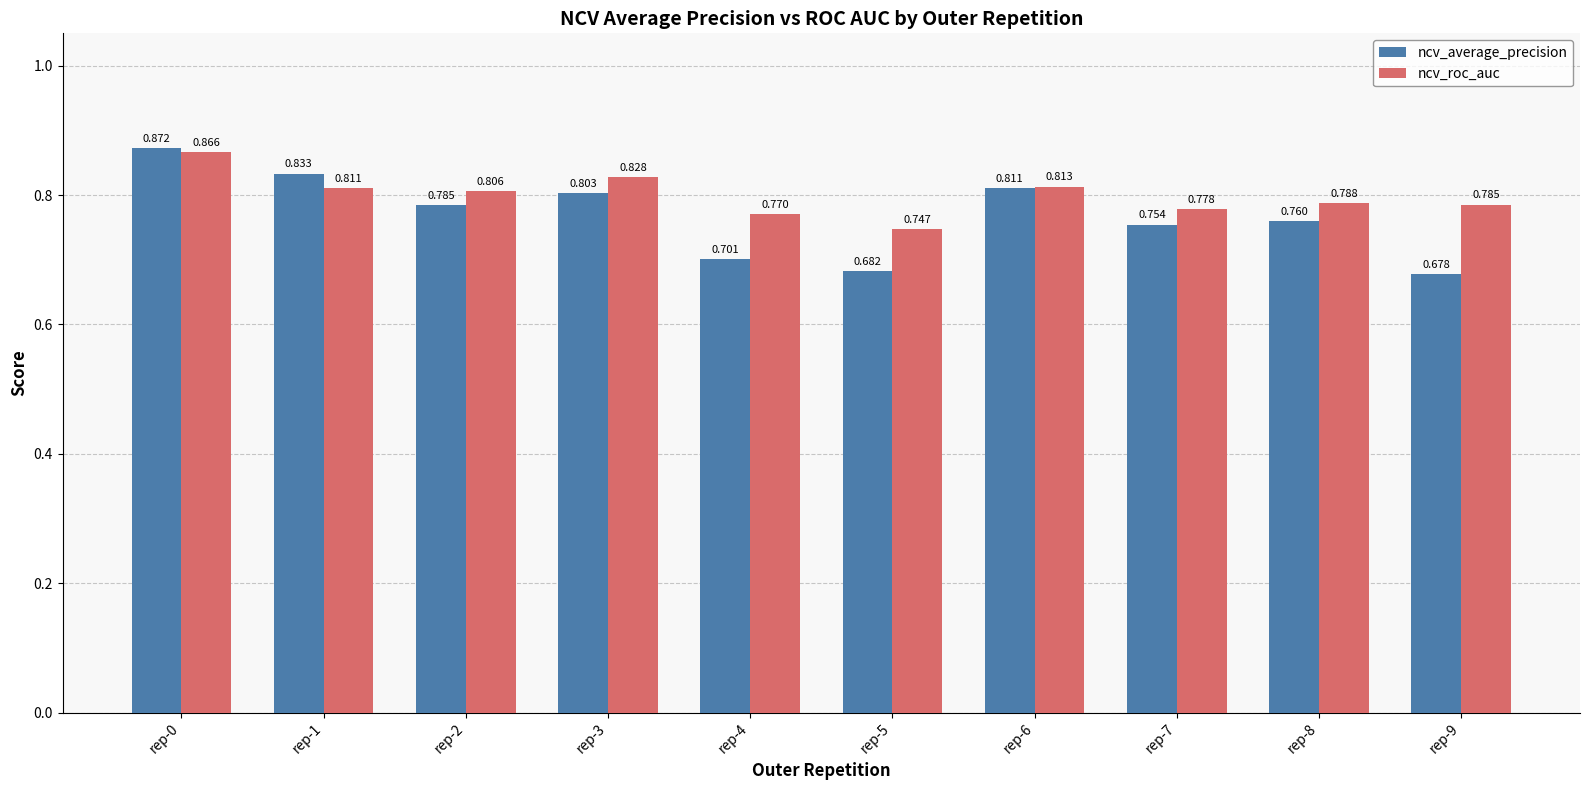

What are all the series names shown in the legend?

ncv_average_precision, ncv_roc_auc